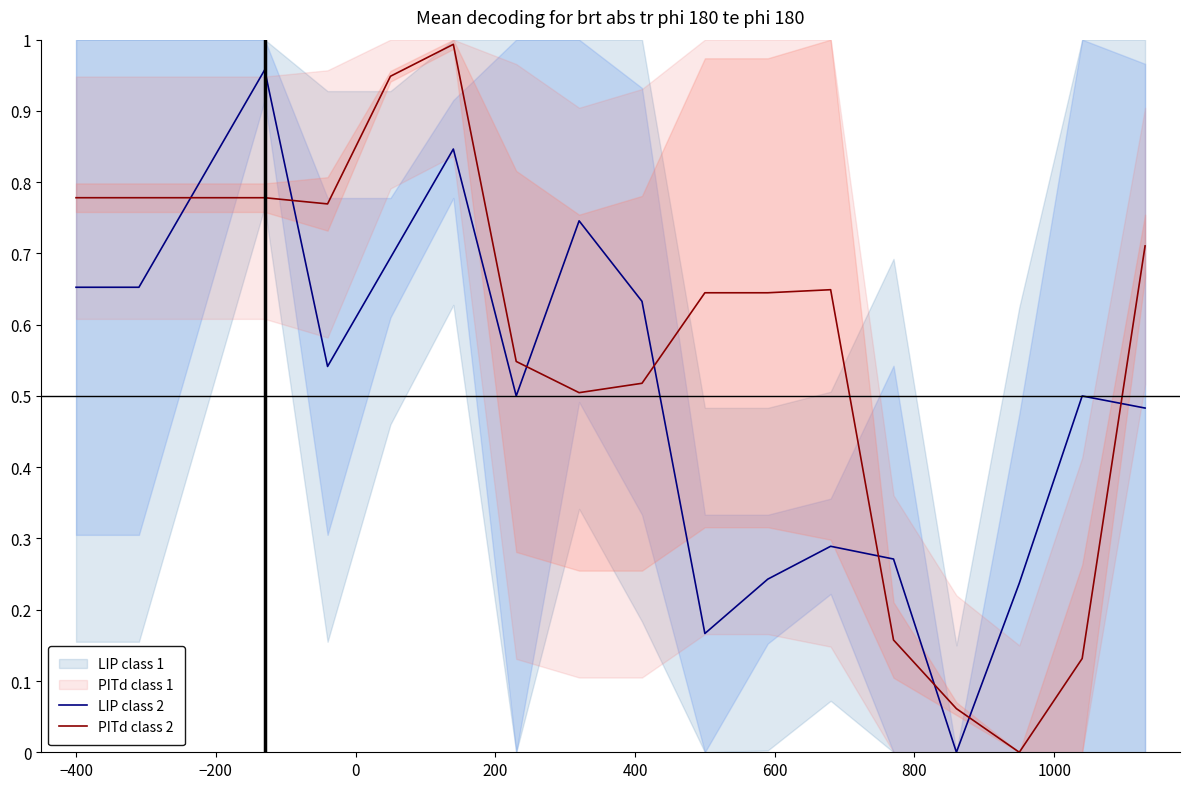

True or false: LIP class 2 and PITd class 2 intersect in this chart.

True